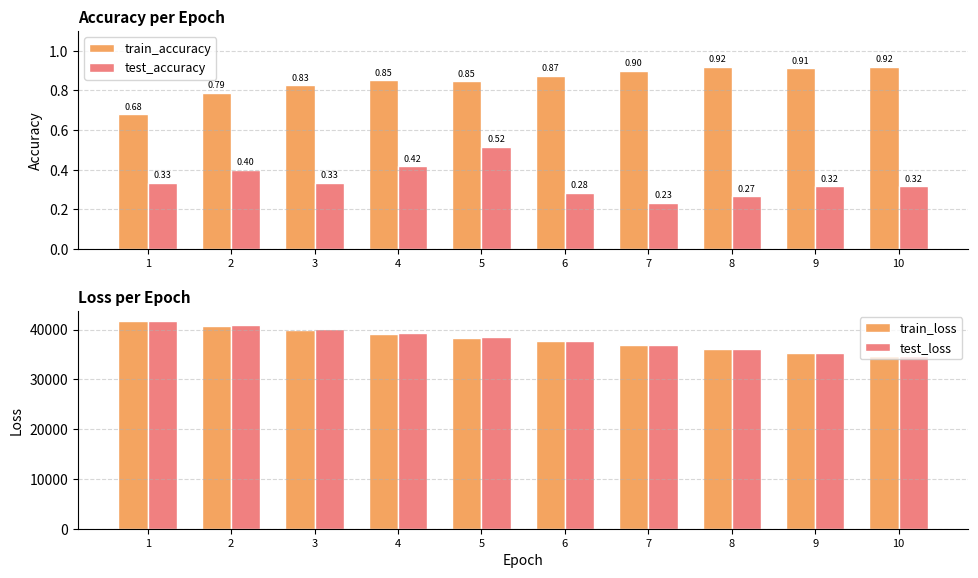

Reading left to right, transcribe all the data shown in this chart.

train_accuracy: 0.7	0.8	0.8	0.9	0.8	0.9	0.9	0.9	0.9	0.9
test_accuracy: 0.3	0.4	0.3	0.4	0.5	0.3	0.2	0.3	0.3	0.3
train_loss: 41648.7	40814.1	39994.6	39185.7	38393.3	37610.6	36843.7	36090.1	35350.7	34624.2
test_loss: 41686.0	40841.2	40032.2	39212.4	38417.5	37649.9	36892.6	36130.5	35389.6	34666.3